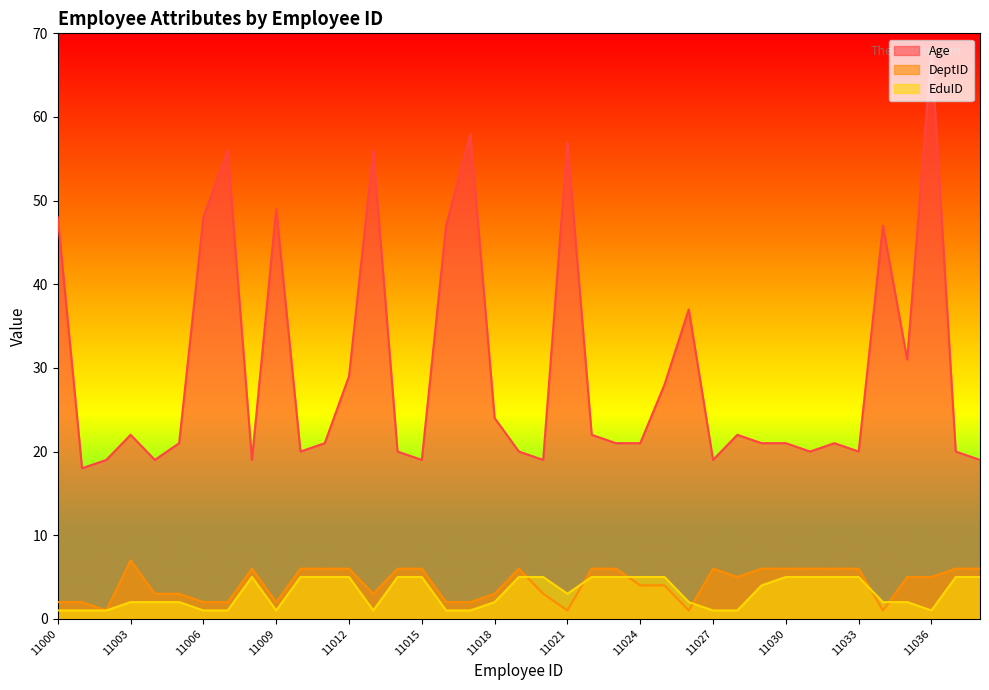

Where is the first local minimum for EduID?

11009